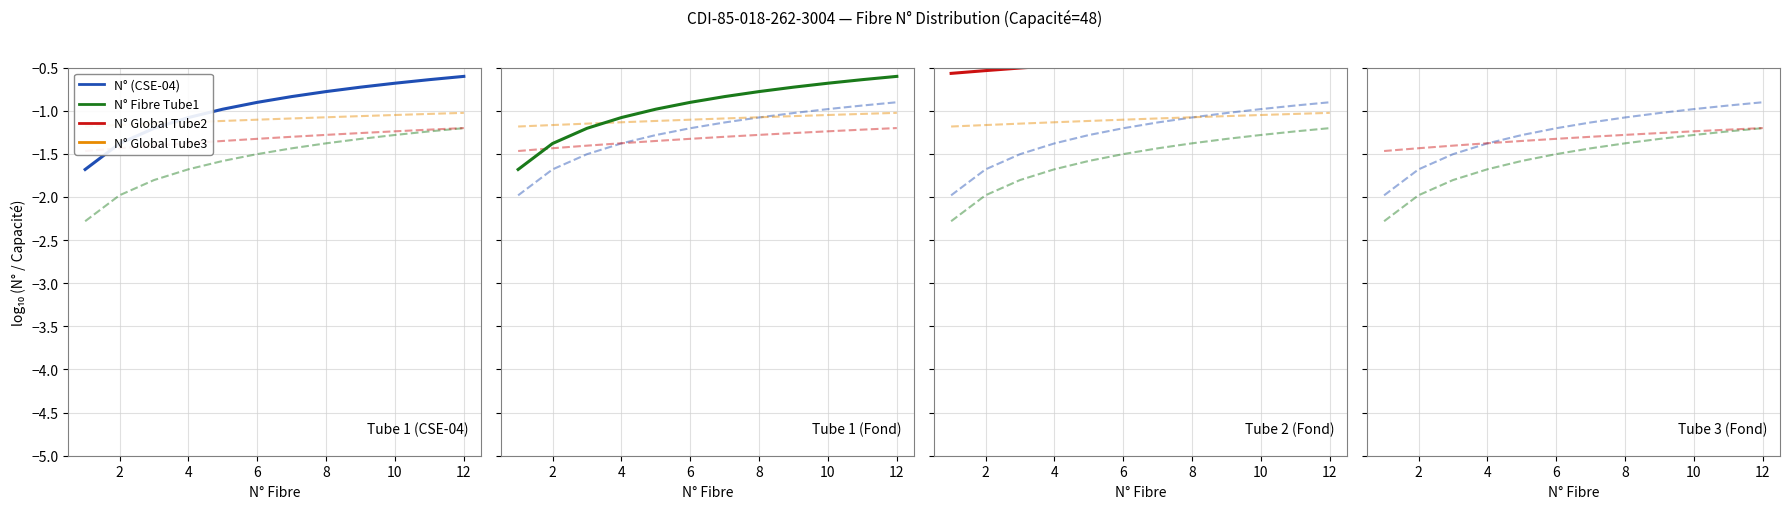

The N° (CSE-04) series shows -0.6 at 12. True or false?

True